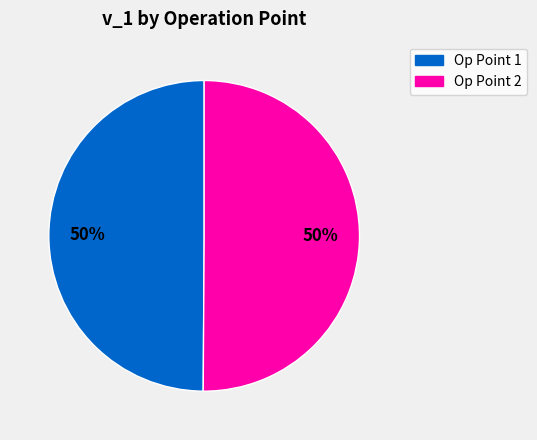

To the nearest percent, what is the average slice percentage?

50%